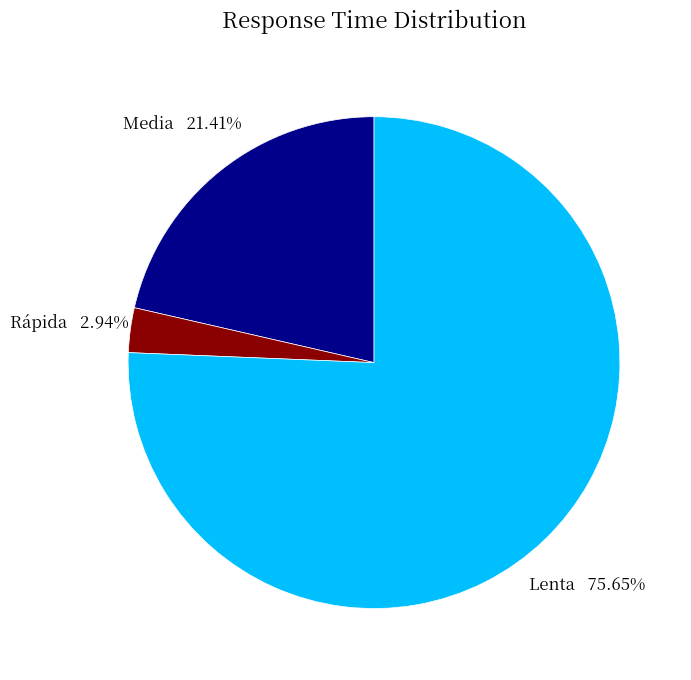

True or false: Lenta accounts for 76% of the total.

True